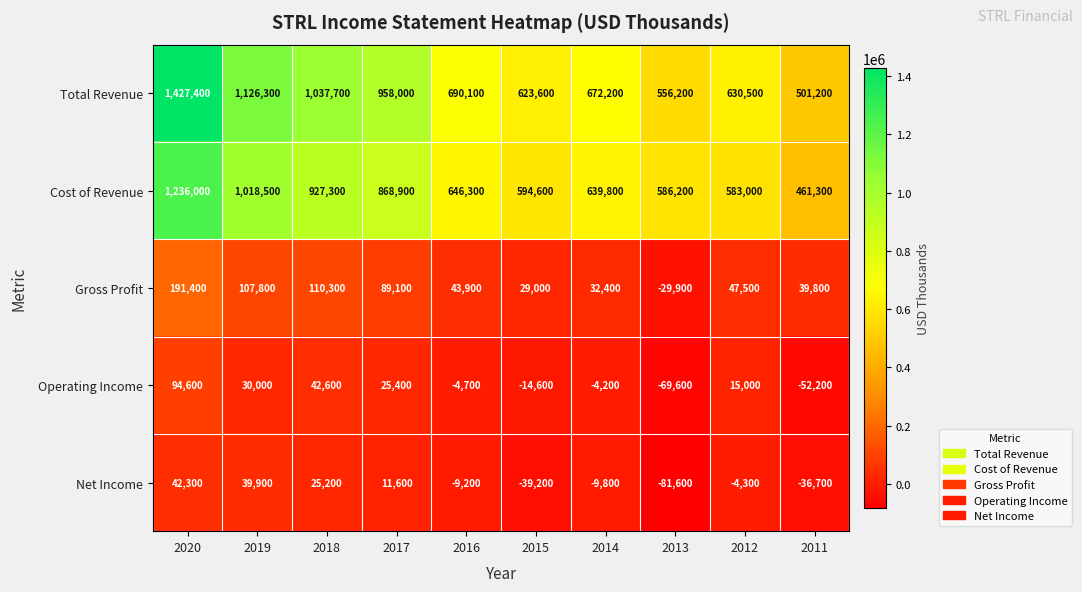

Is the value of Net Income at 2011 greater than the value of Cost of Revenue at 2016?

No